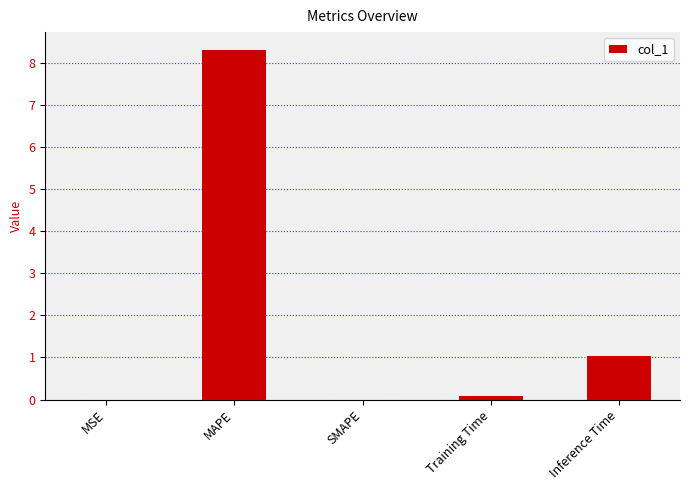

How many distinct data groups are displayed?

1